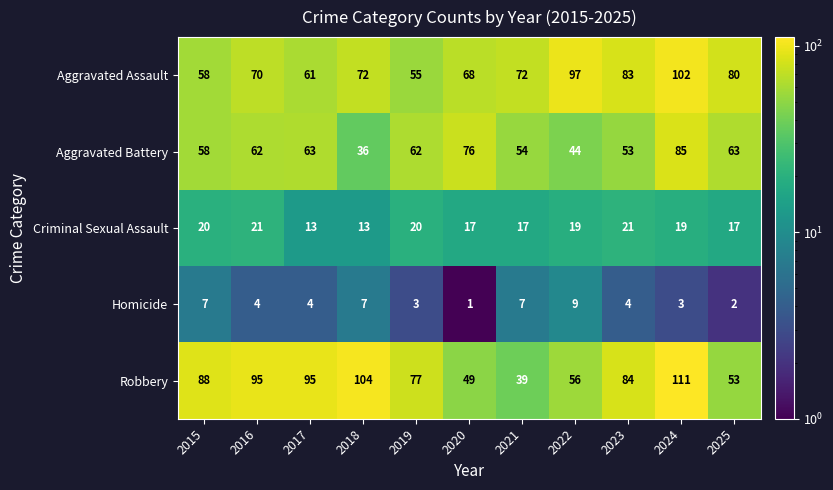

What is the difference between the Robbery values at 2016 and 2019?

18